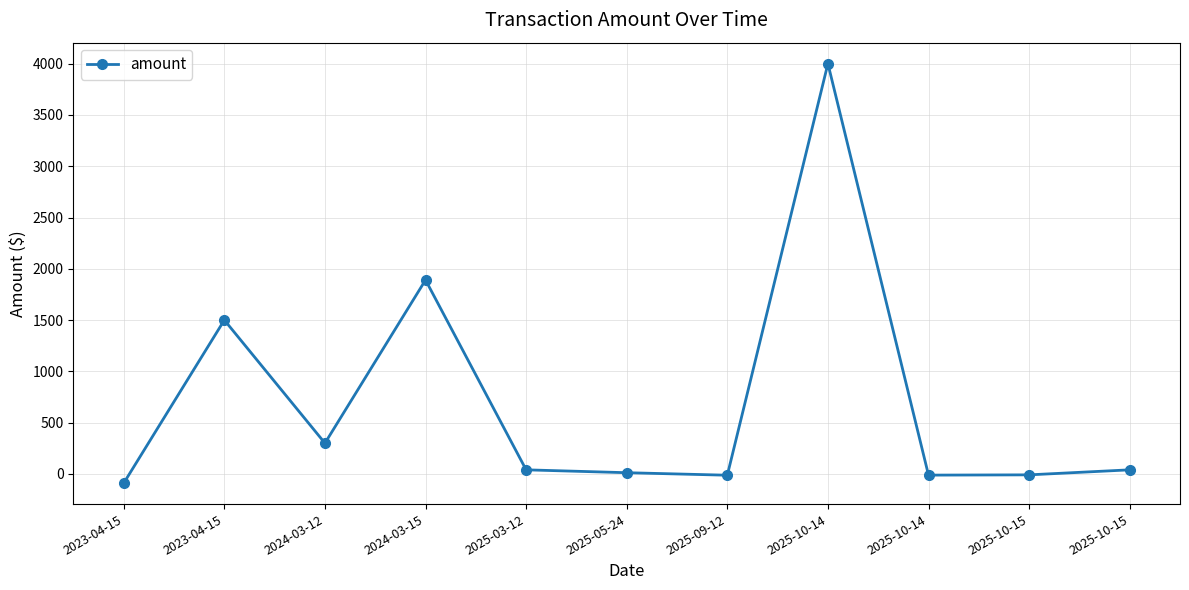

What value does the data have at 2025-10-15?

-9.0